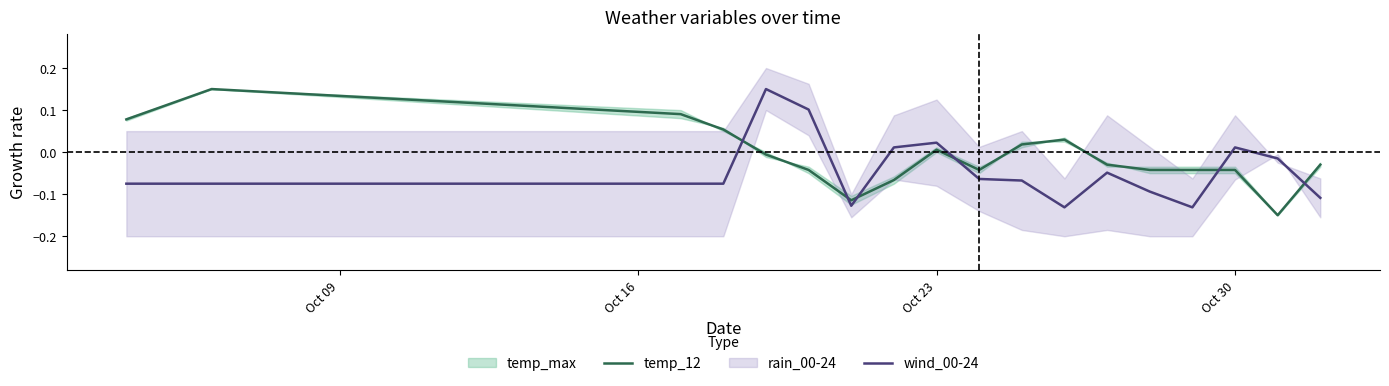

How many times do wind_00-24 and temp_12 cross each other?

6